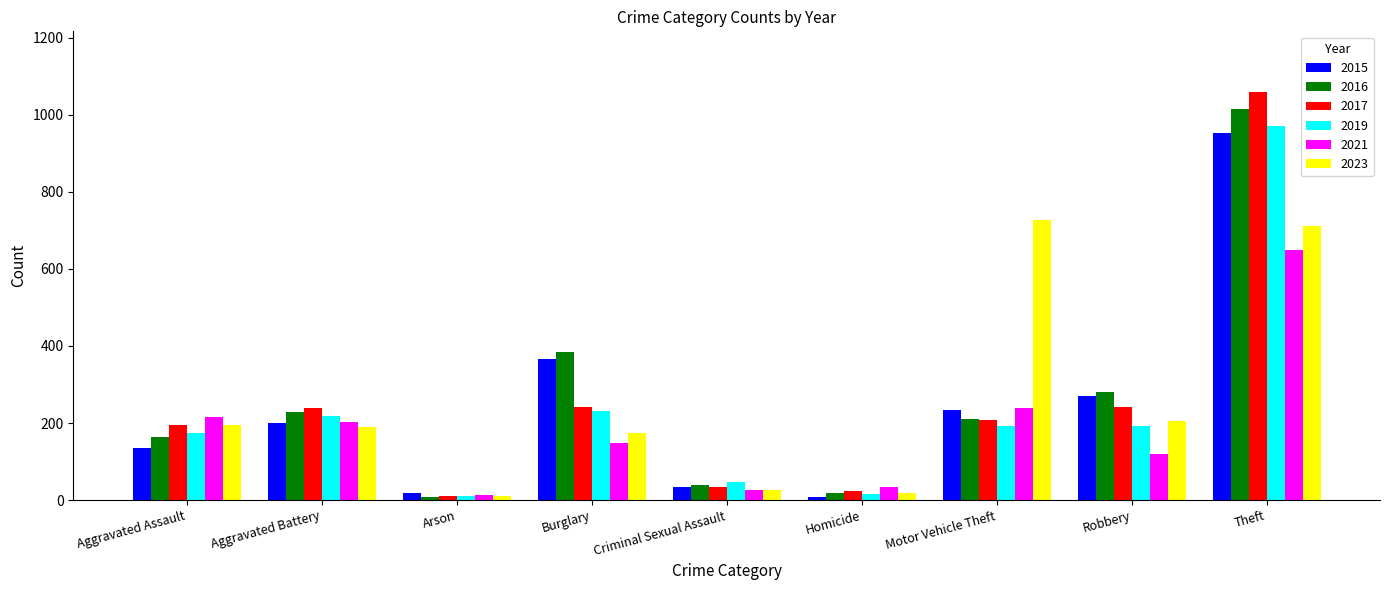

Are the bars grouped side by side (vs. stacked)?

Yes